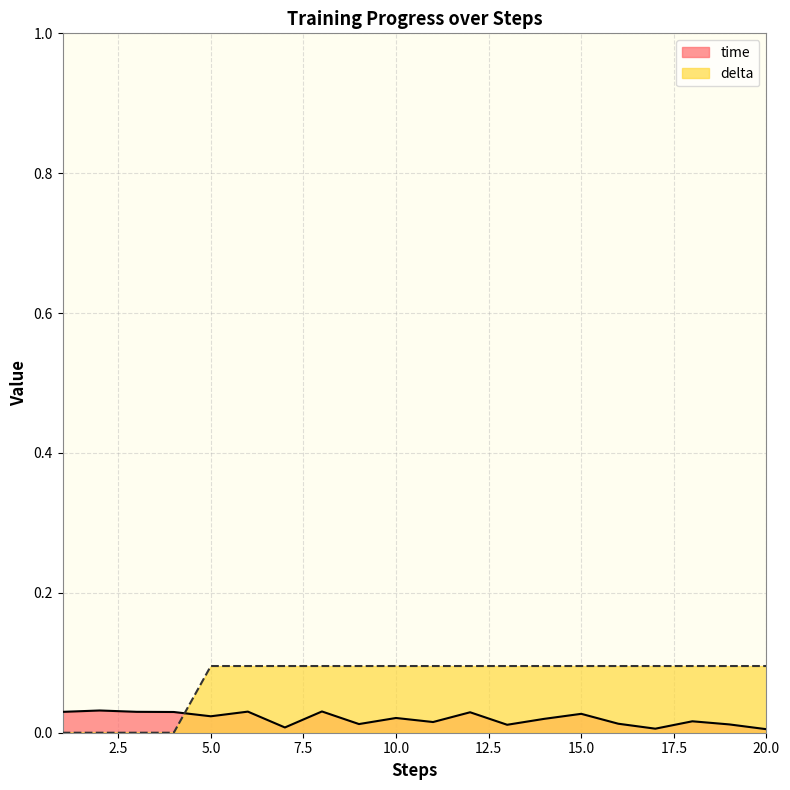

What is the greatest value displayed?

0.1